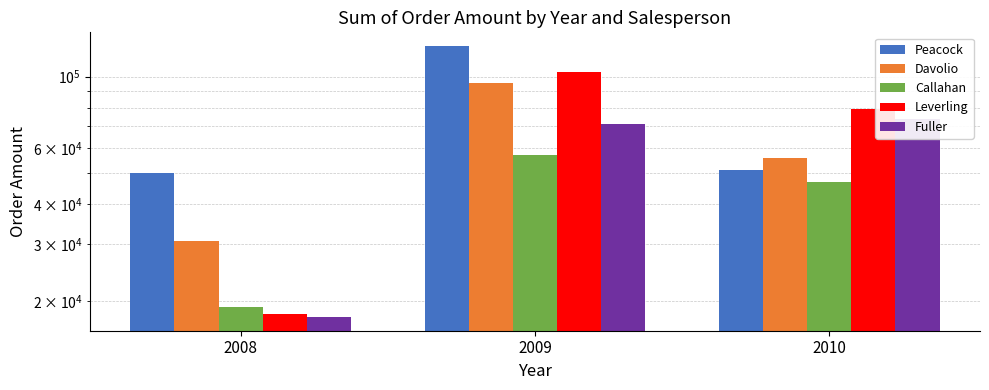

Rank the series by their average value, from lowest to highest.

Callahan, Fuller, Davolio, Leverling, Peacock